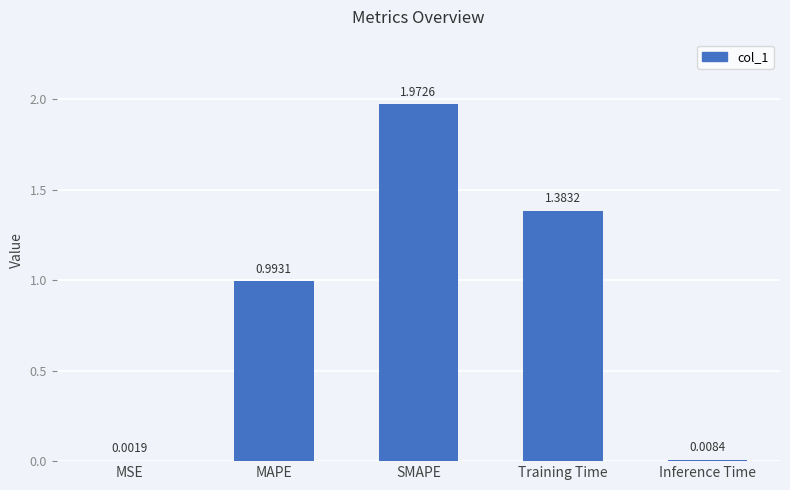

Which has a higher value, Inference Time or MSE?

Inference Time